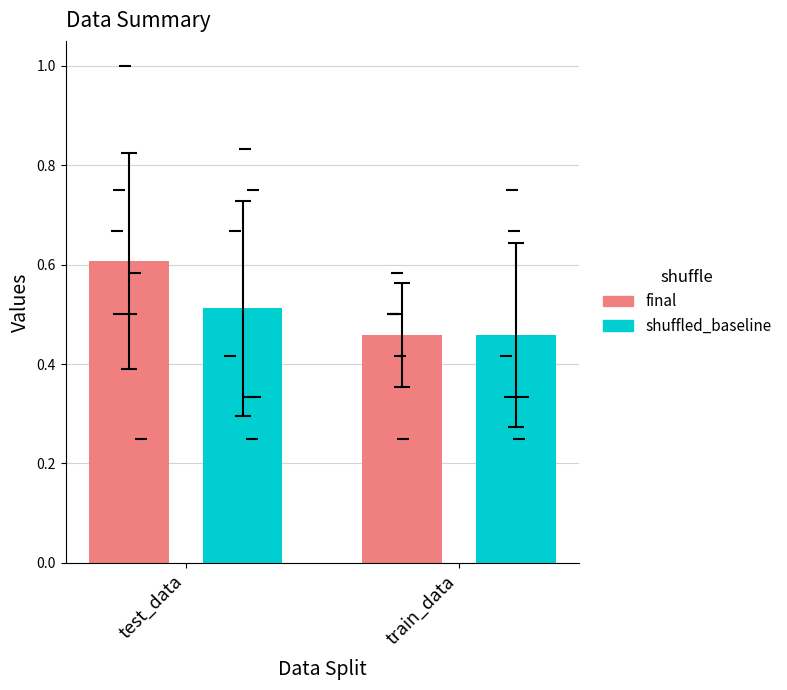

Does the chart contain any negative values?

No